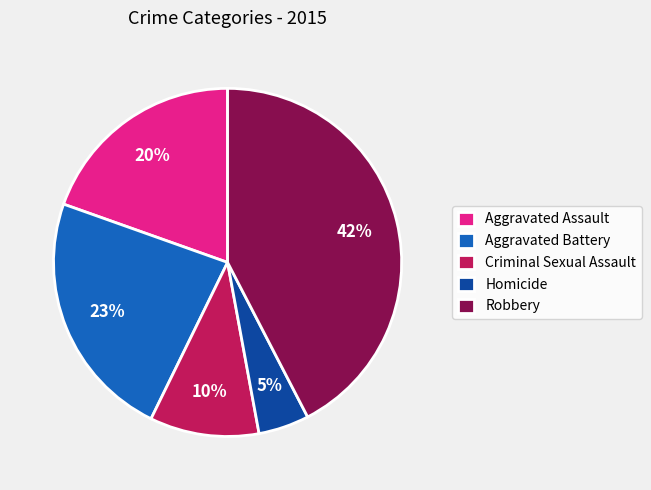

Which slice is the largest?

Robbery